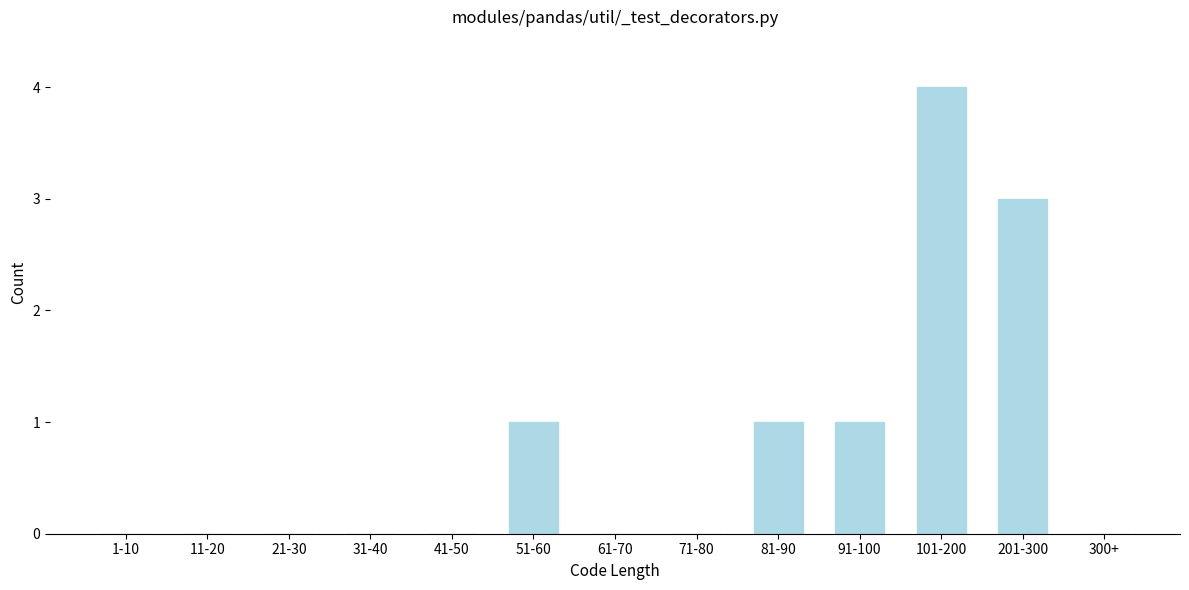

Reading left to right, list all the values displayed in this chart.

1-10=0	11-20=0	21-30=0	31-40=0	41-50=0	51-60=1	61-70=0	71-80=0	81-90=1	91-100=1	101-200=4	201-300=3	300+=0